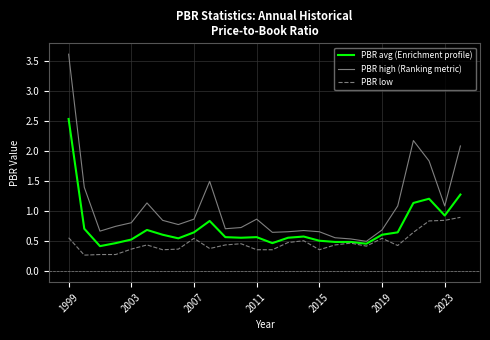

Which series has the largest total across all categories?

PBR high (Ranking metric)